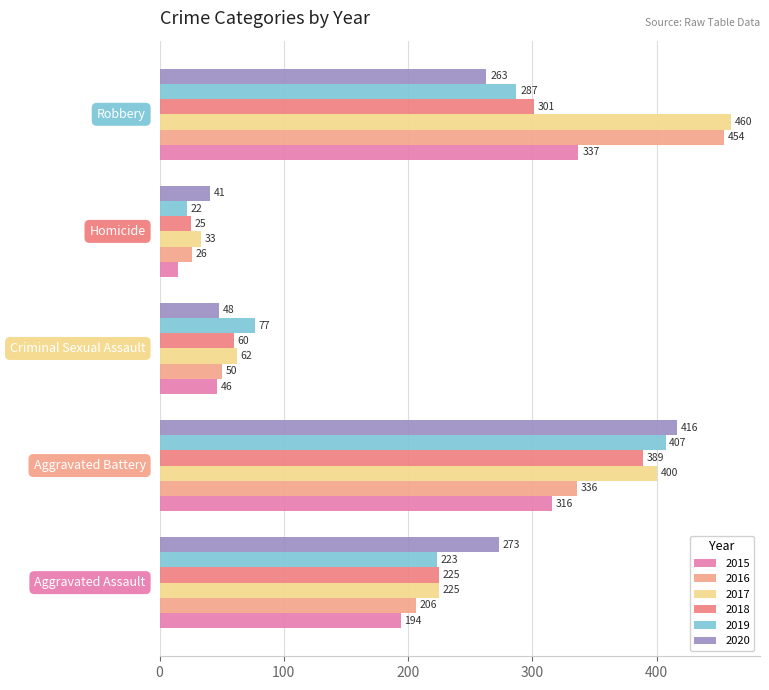

What are all the series names shown in the legend?

2015, 2016, 2017, 2018, 2019, 2020